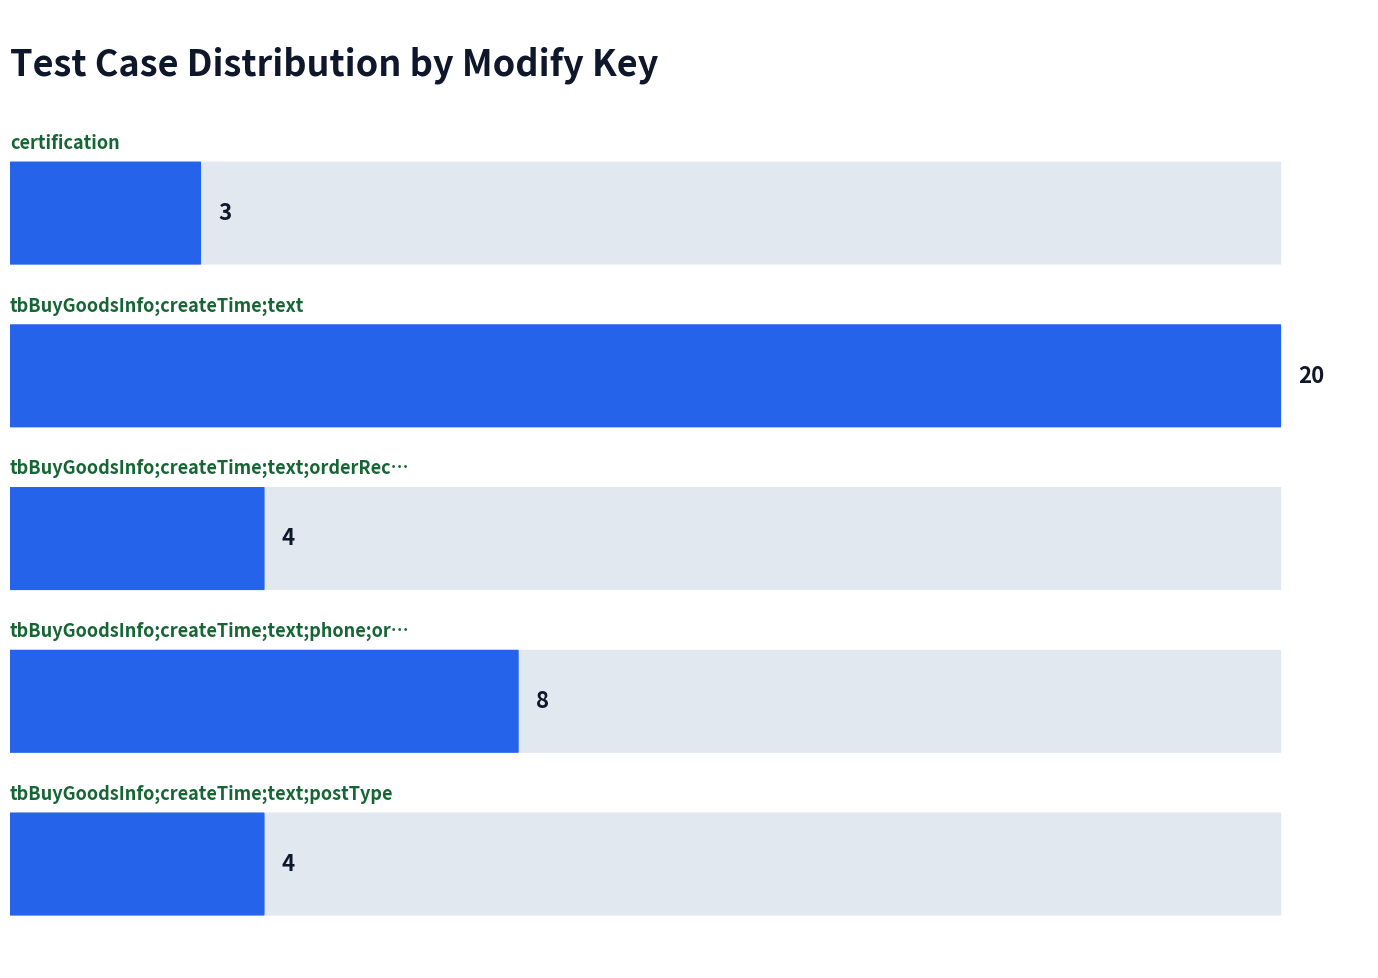

Approximately how many times larger is the value at 1 compared to 3?

2.5